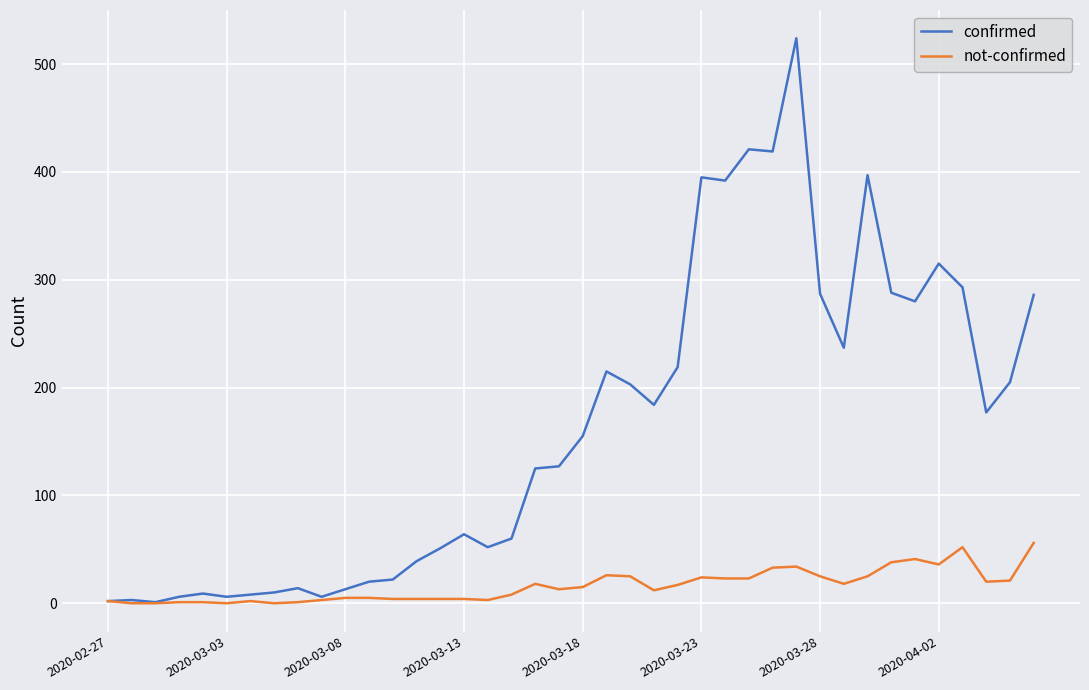

Rank the series by their average value, from lowest to highest.

not-confirmed, confirmed